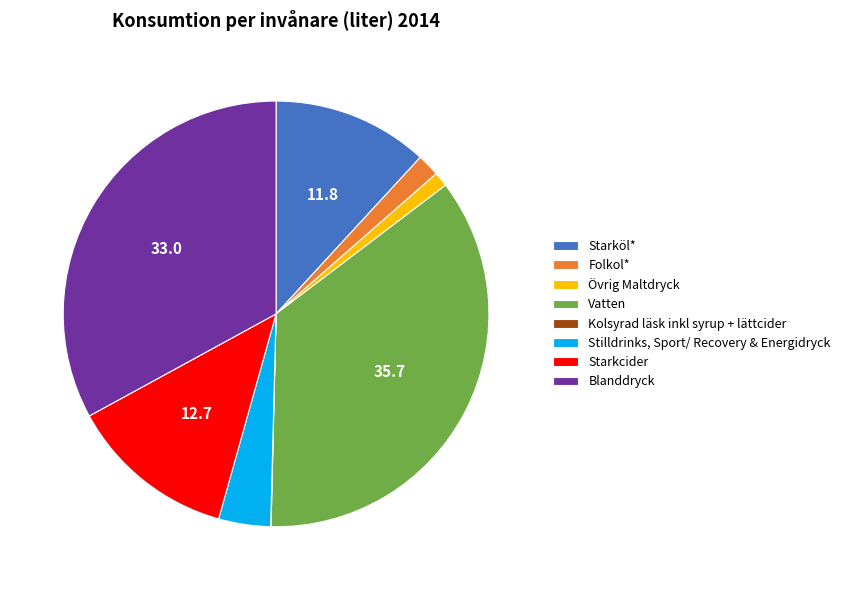

Between Folkol* and Starkcider, which is larger?

Starkcider